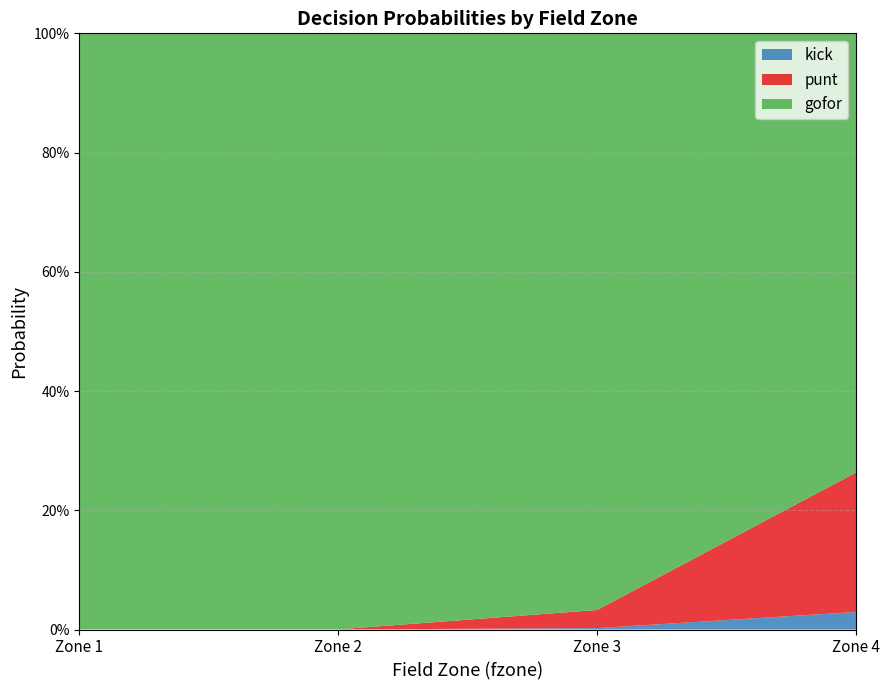

What are all the series names shown in the legend?

kick, punt, gofor